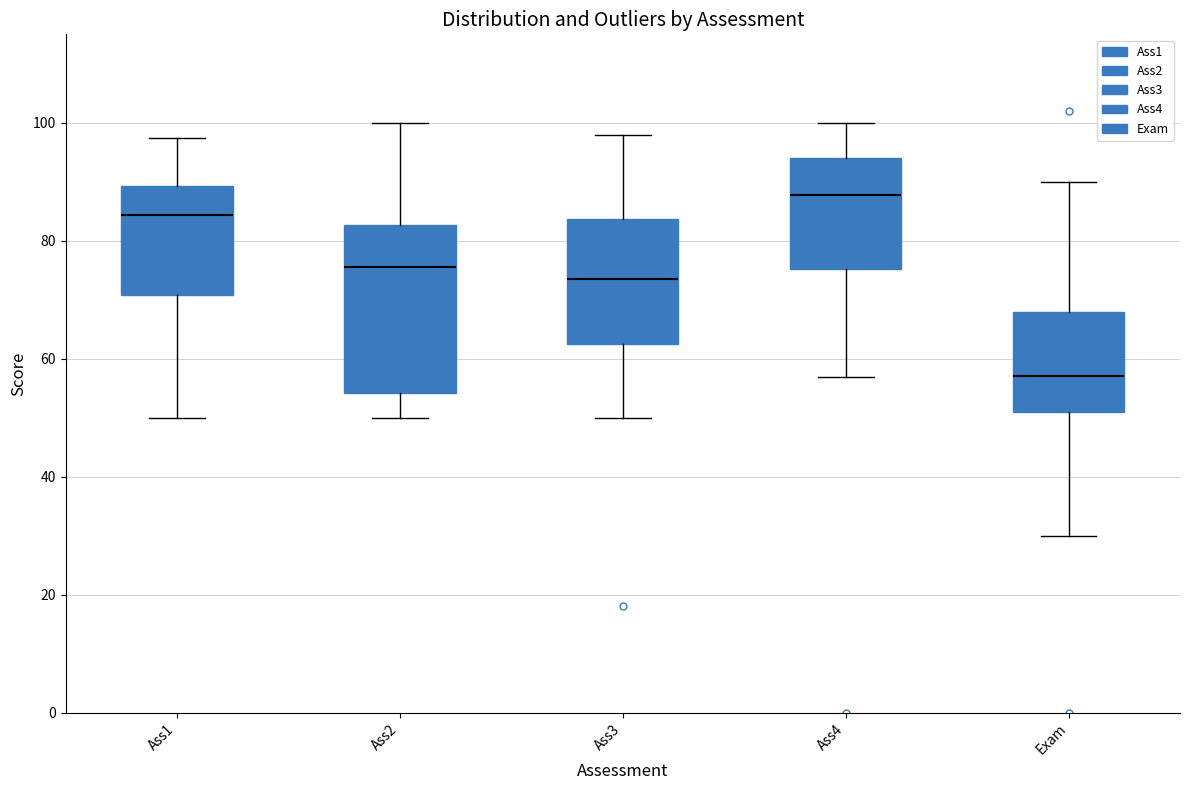

Reading left to right, transcribe this box plot: for each box, give where its median line is, the range the box spans, and where its two whiskers end, as read against the y-axis. The values are not printed on the chart, so give them approximately, as read against the axis.

Ass1: median 84, box 70 to 90, whiskers 50 to 98
Ass2: median 76, box 54 to 82, whiskers 50 to 100
Ass3: median 74, box 62 to 84, whiskers 50 to 98
Ass4: median 88, box 76 to 94, whiskers 56 to 100
Exam: median 58, box 52 to 68, whiskers 30 to 90